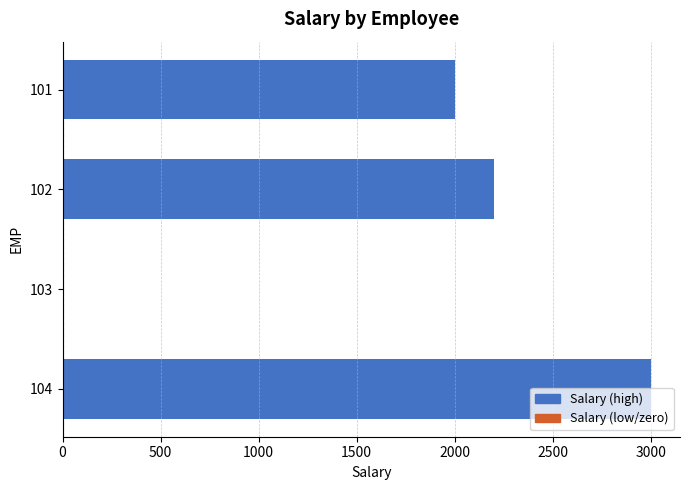

What is the sum of all values?

7200